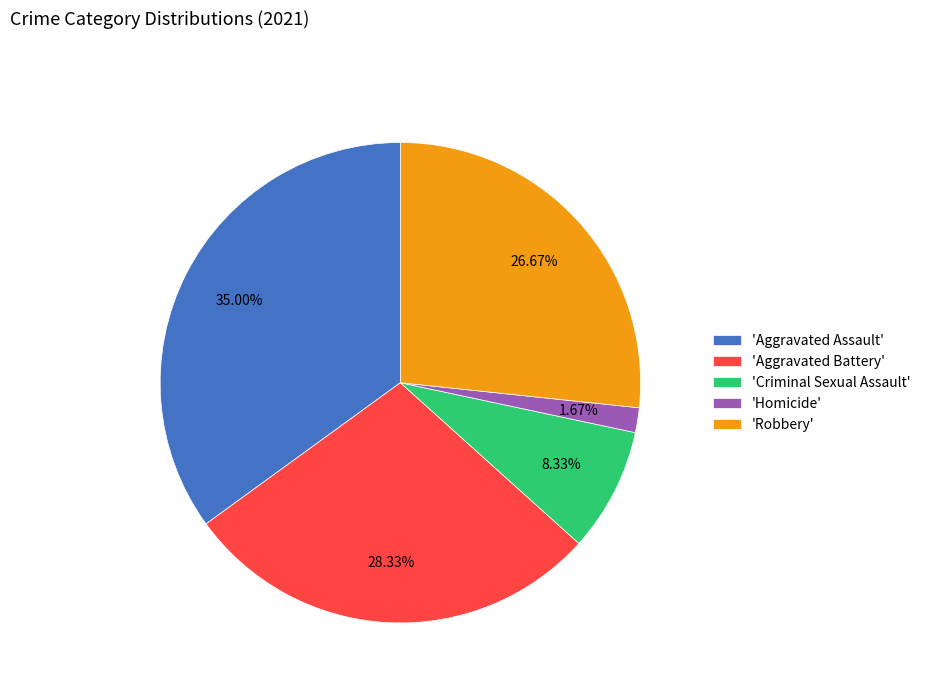

Which slice is the smallest?

'Homicide'